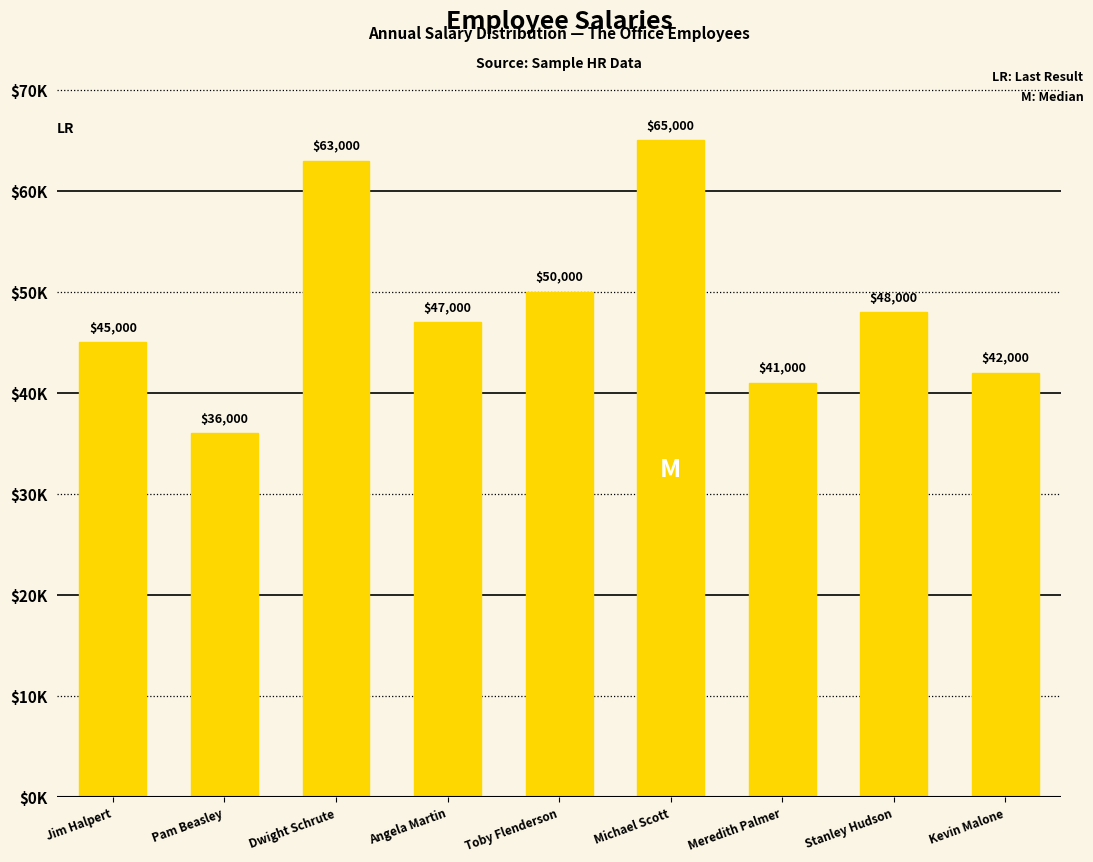

What is the difference between the maximum and minimum values?

29000